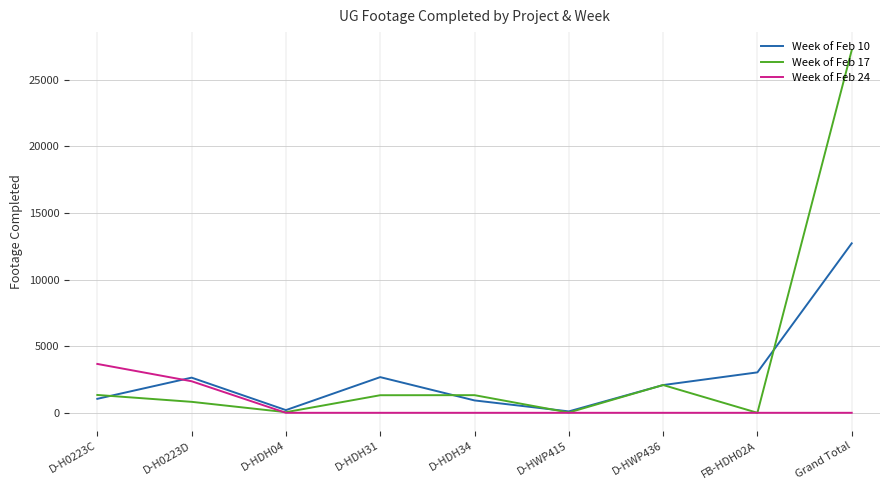

List the series in order of their overall mean, highest first.

Week of Feb 17, Week of Feb 10, Week of Feb 24